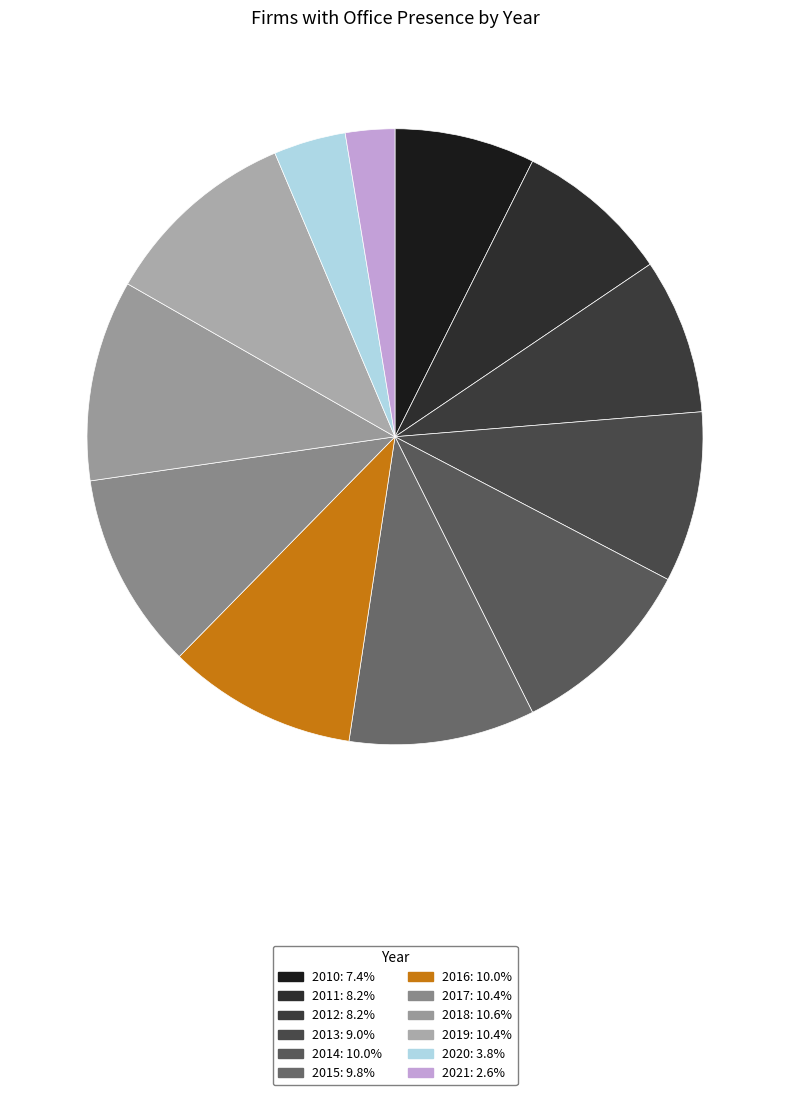

Which slice is the largest?

2018